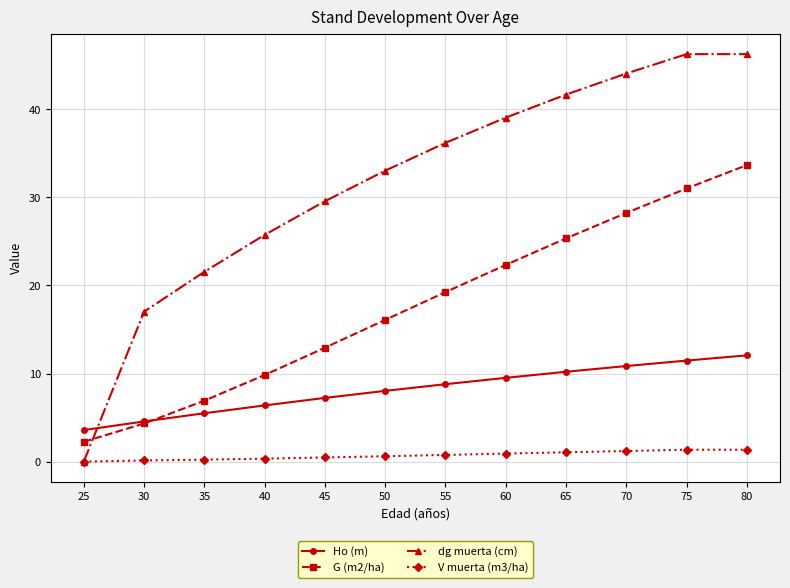

What is the difference between the V muerta (m3/ha) values at 30 and 45?

0.3